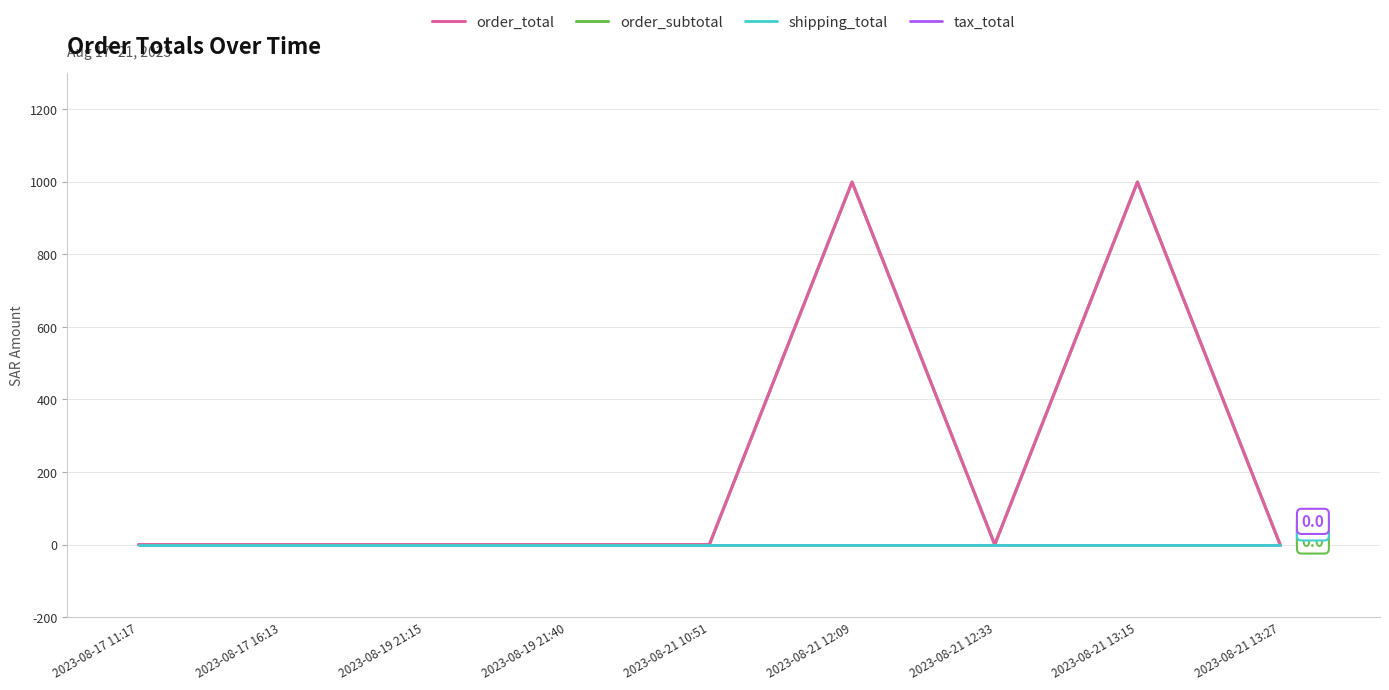

Which label corresponds to the smallest value in the chart?

2023-08-17 11:17